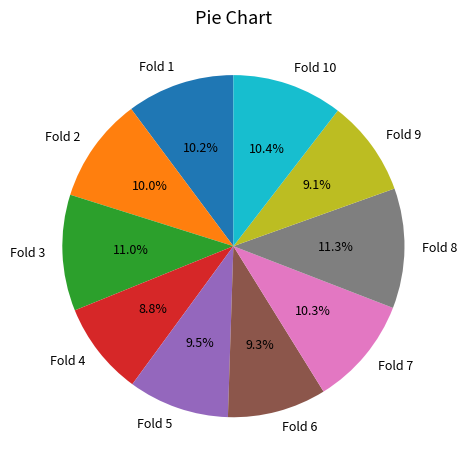

Is there any slice that represents more than half of the pie?

No